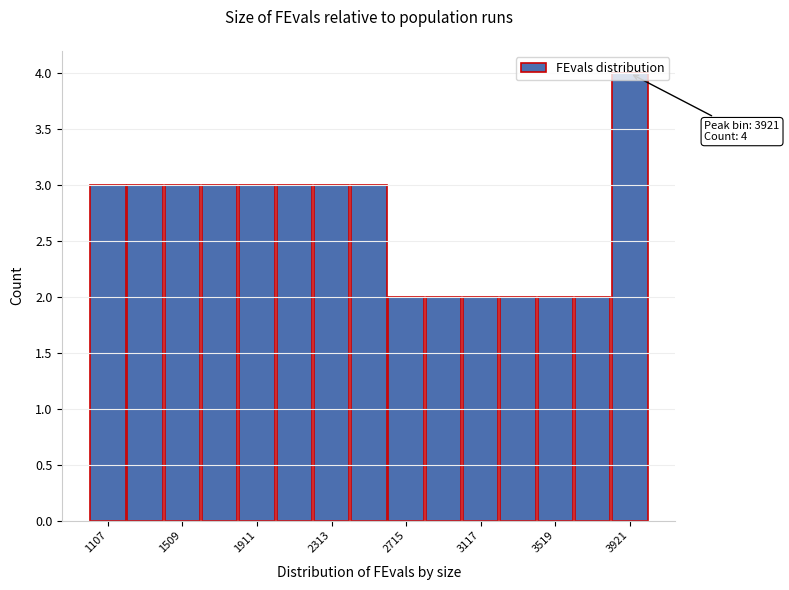

Which range on the x-axis has the tallest bar?

3800 to 4000